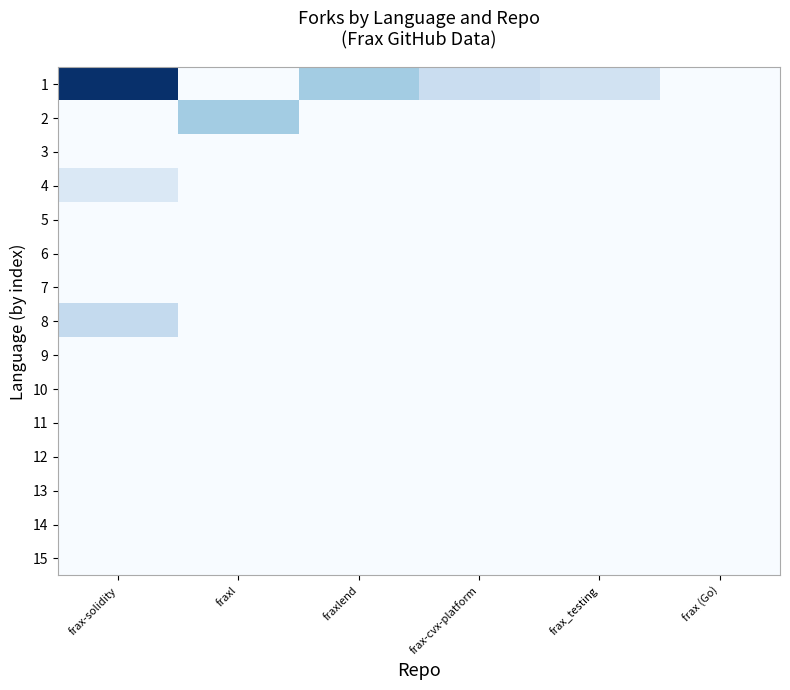

What is the greatest value displayed?

119